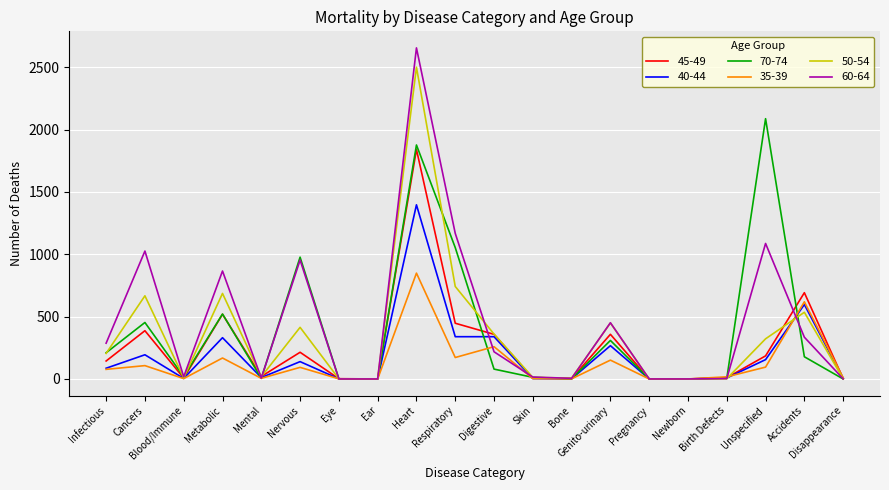

Where is the first local minimum for 35-39?

Blood/Immune